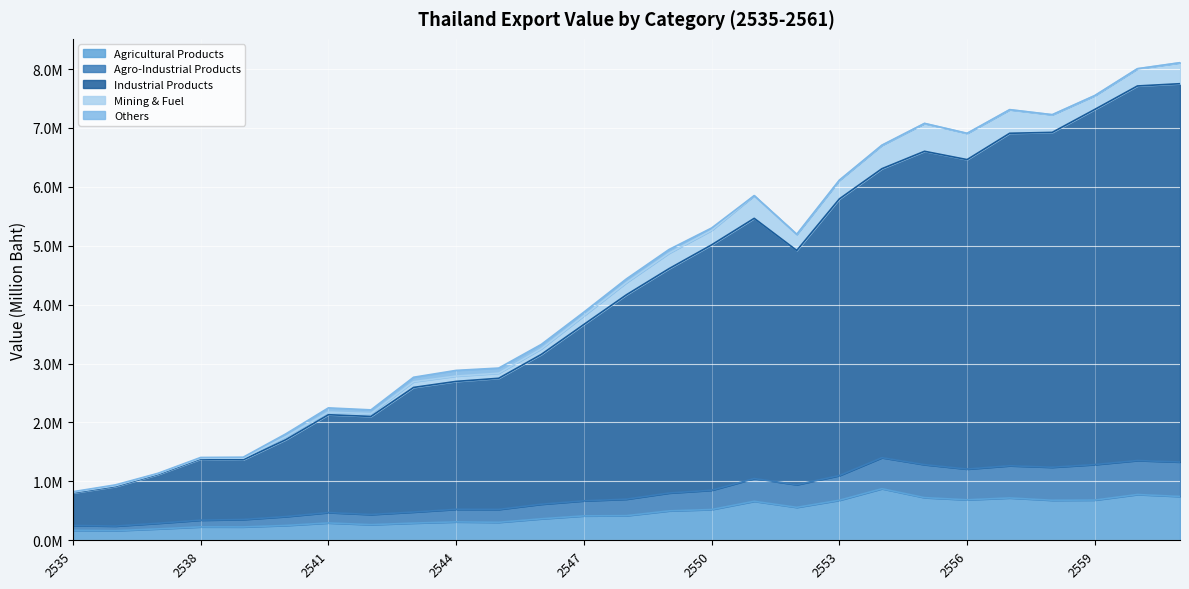

What is the average value of the Agricultural Products series?

470941.7